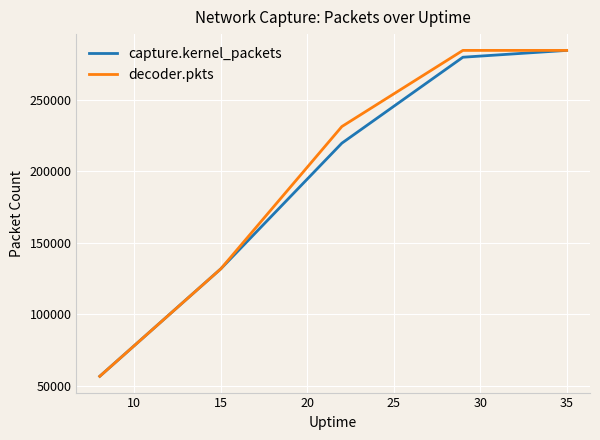

How many lines are shown in the chart?

2